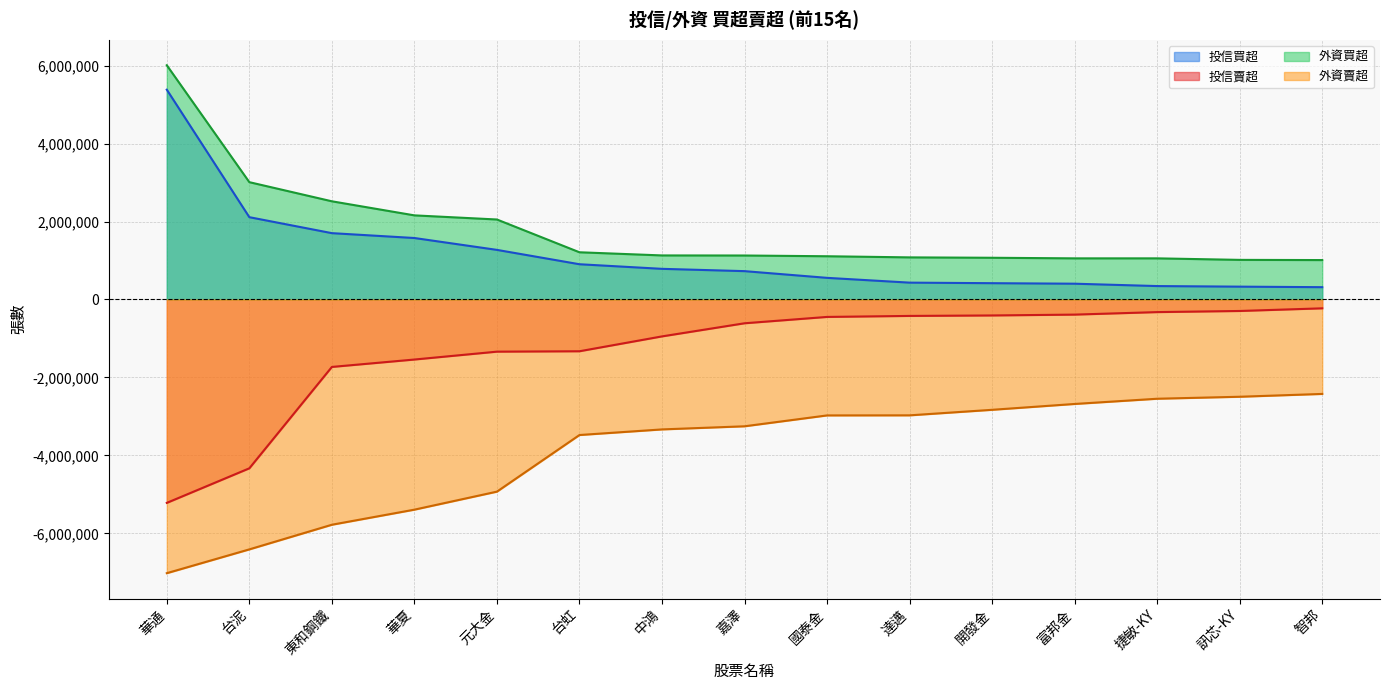

True or false: 投信買超 has a value of 432000 at 達邁.

True